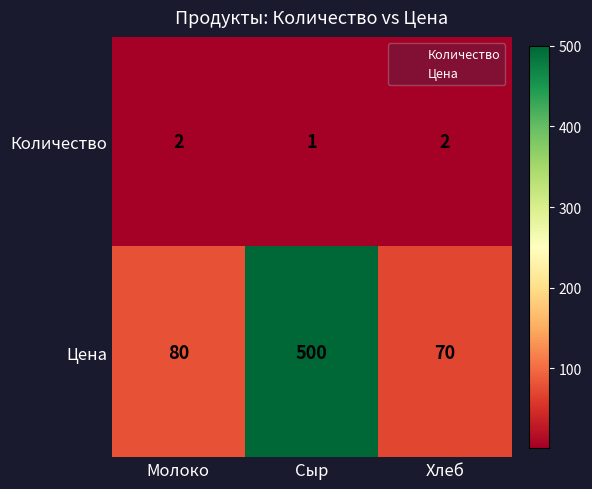

The value of Количество at Молоко is 2. True or false?

True